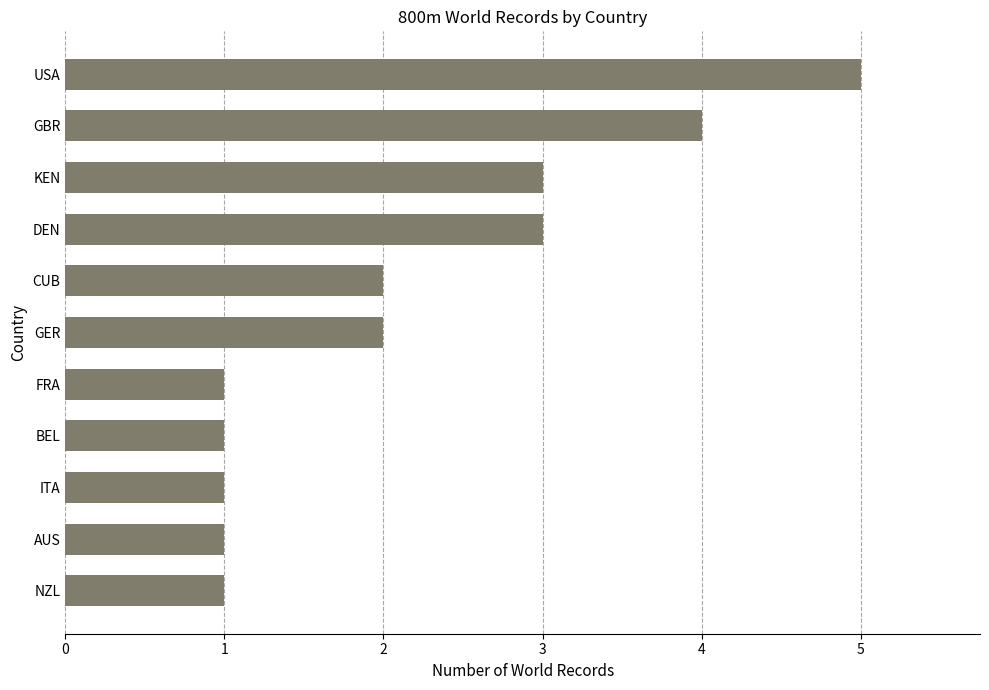

Does the chart contain any negative values?

No